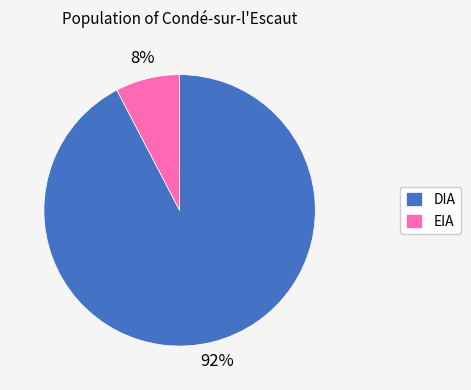

To the nearest percent, what is the combined percentage of EIA and DIA?

100%